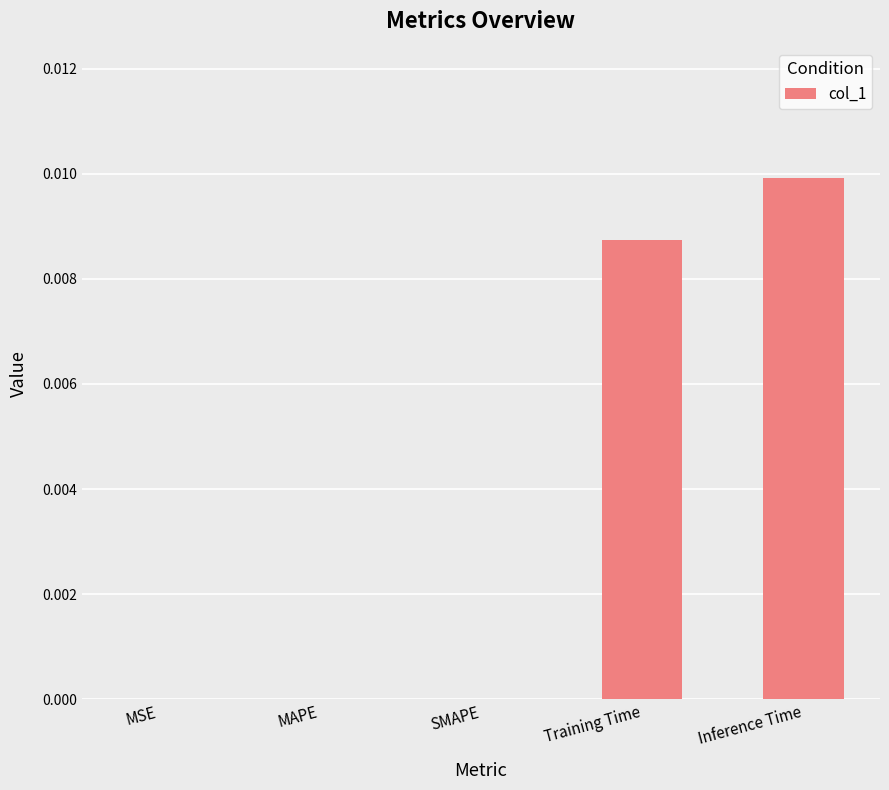

True or false: the data shows 0.0 at Training Time.

True